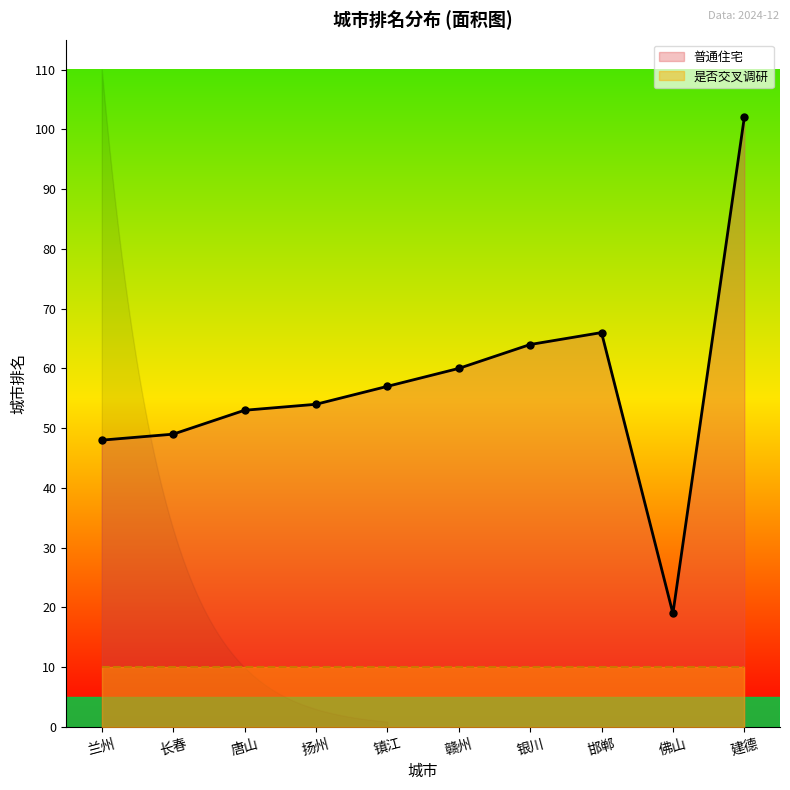

Reading left to right, list all the values displayed in this chart.

兰州=48	长春=49	唐山=53	扬州=54	镇江=57	赣州=60	银川=64	邯郸=66	佛山=19	建德=102